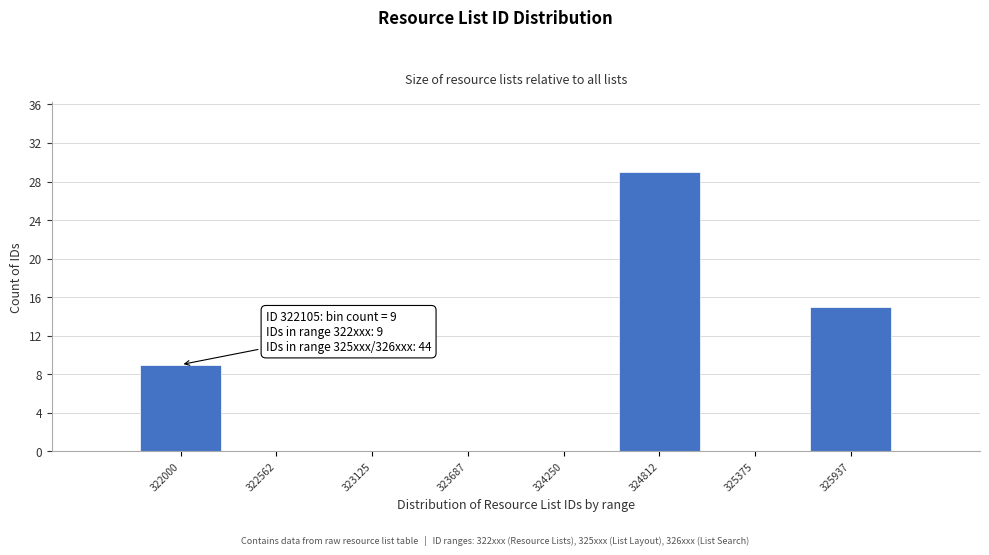

Reading right to left, list all the values displayed in this chart.

325937=15	325375=0	324812=29	324250=0	323687=0	323125=0	322562=0	322000=9